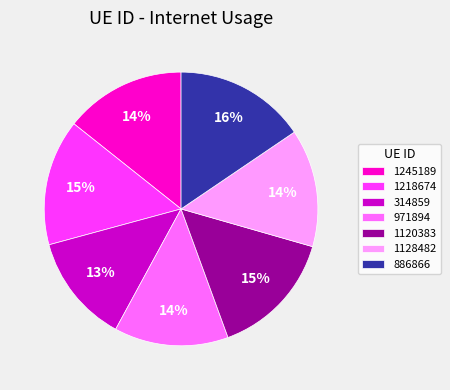

How many slices are in this pie chart?

7